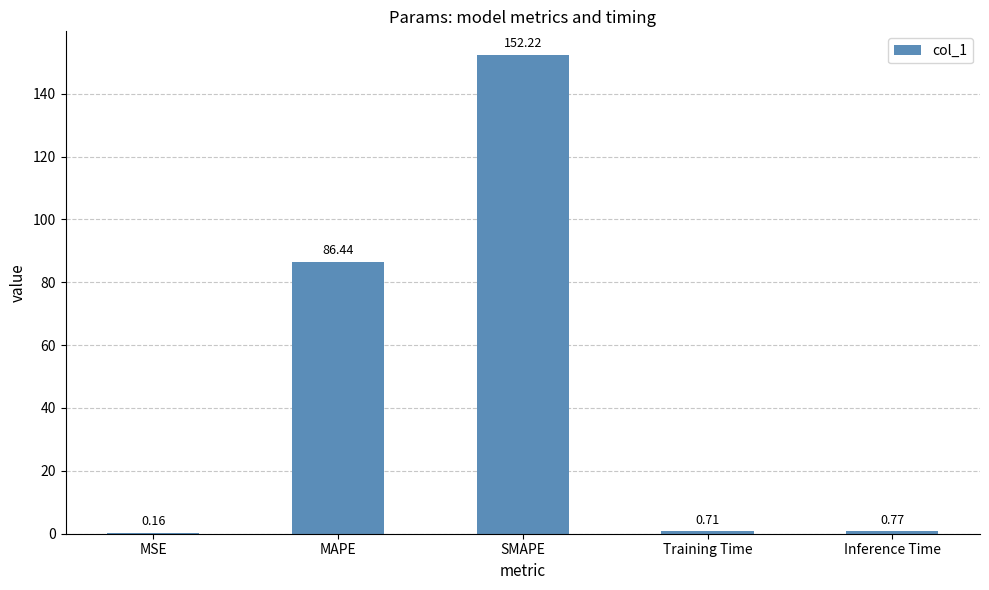

Between Training Time and SMAPE, which is larger?

SMAPE